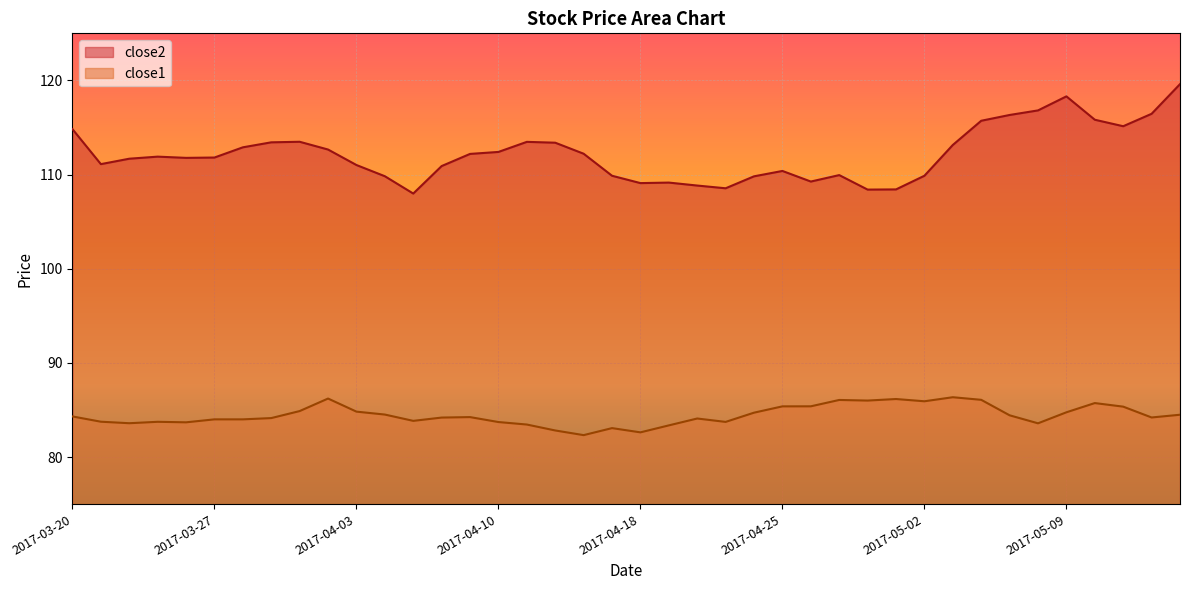

The value of close1 at 2017-04-21 is 83.7. True or false?

True